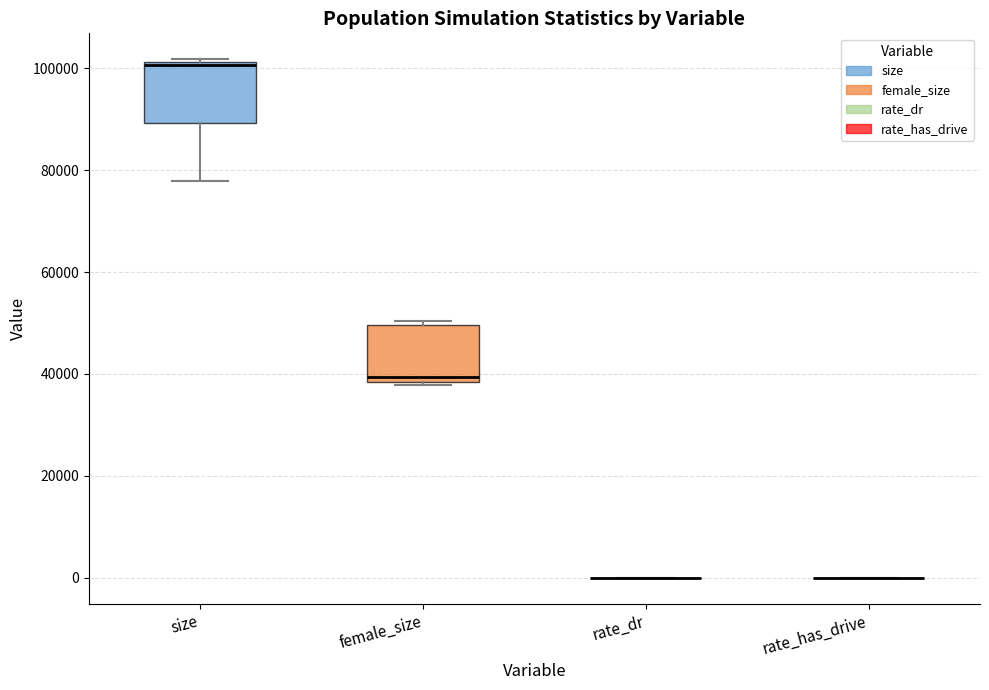

Reading left to right, transcribe this box plot: for each box, give where its median line is, the range the box spans, and where its two whiskers end, as read against the y-axis. The values are not printed on the chart, so give them approximately, as read against the axis.

size: median 100000, box 90000 to 102000, whiskers 78000 to 102000
female_size: median 40000, box 38000 to 50000, whiskers 38000 to 50000 (just above the box's upper edge)
rate_dr: box collapsed to a line at 0, whiskers 0 to 0
rate_has_drive: box collapsed to a line at 0, whiskers 0 to 0